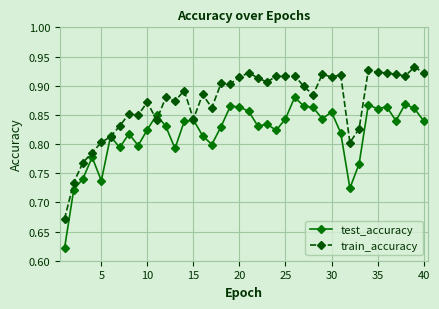

At how many categories does at least one series exceed 0?

40